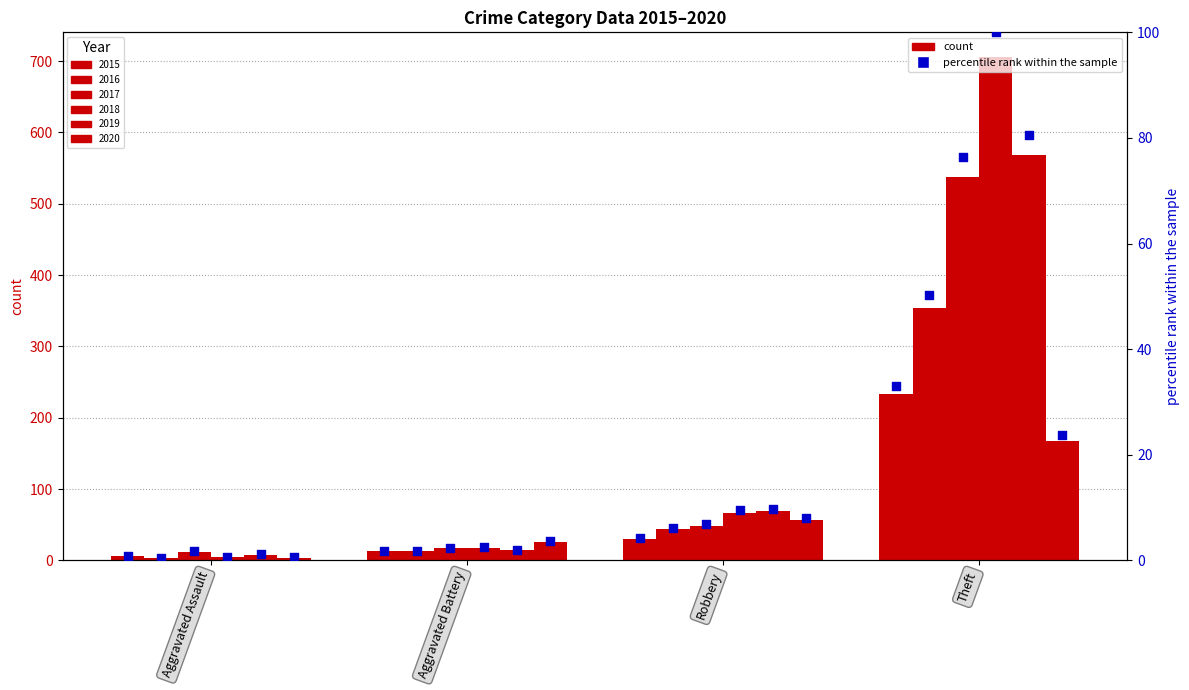

Which series reaches the minimum Y coordinate?

2016